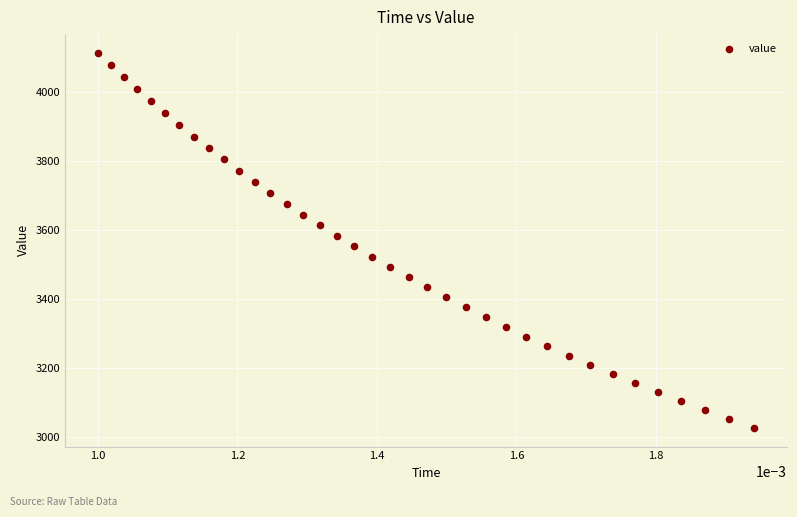

What is the range of Y values (max minus min)?

1086.6